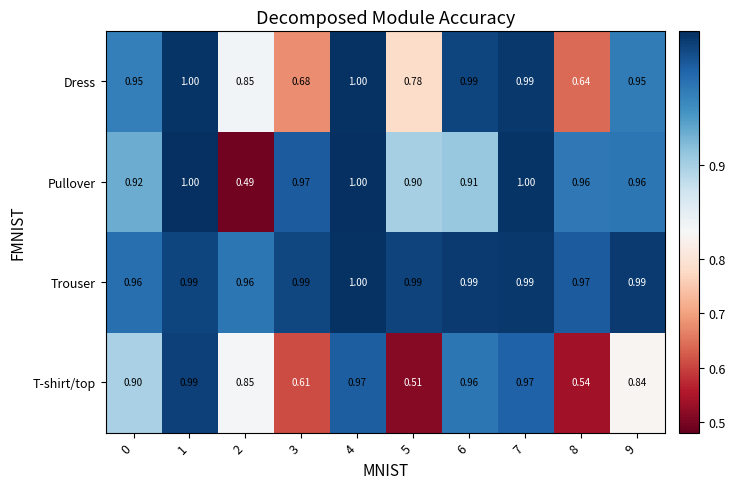

How many series are shown in this chart?

4